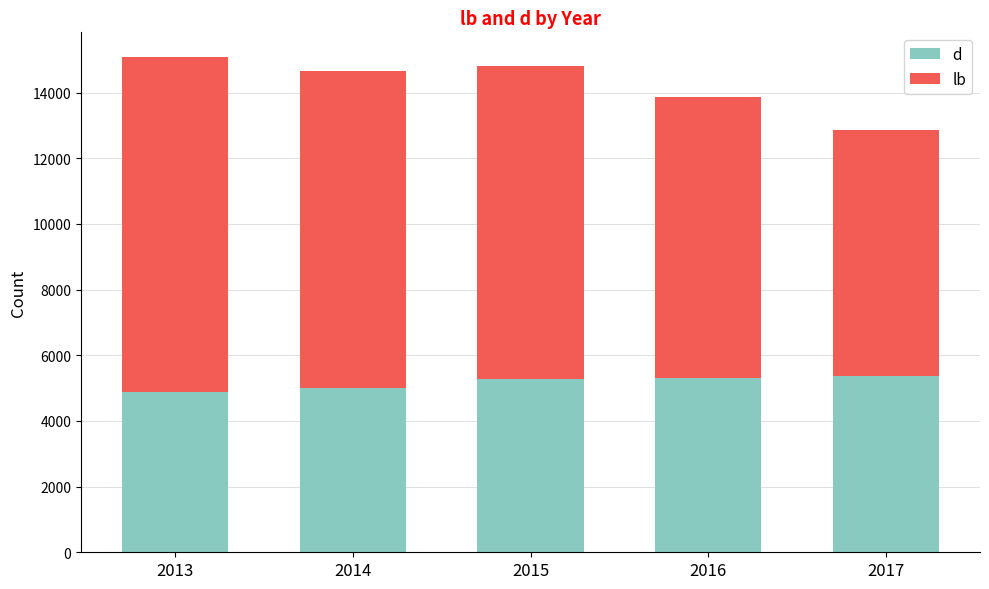

Is it true that d equals 4989 at 2014?

True